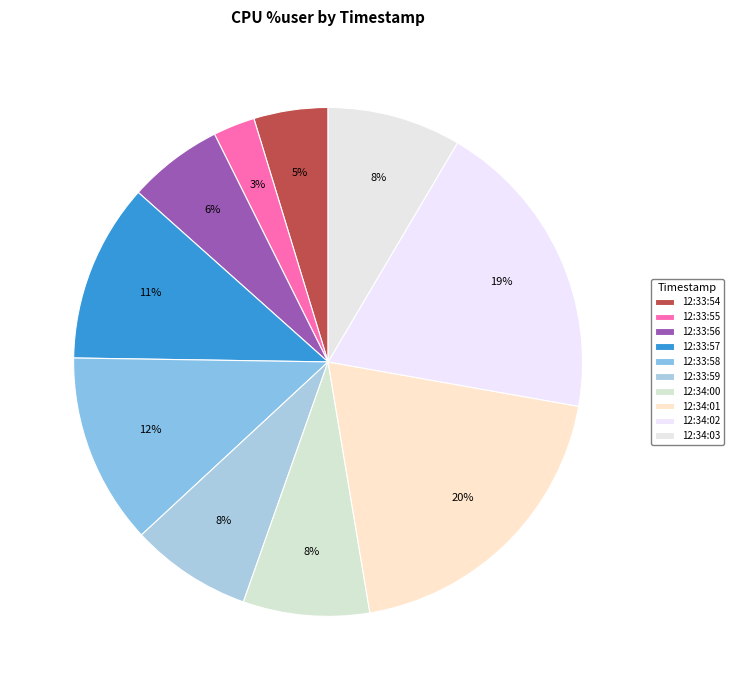

To the nearest percent, what is the combined percentage of 12:34:02 and 12:33:58?

31%